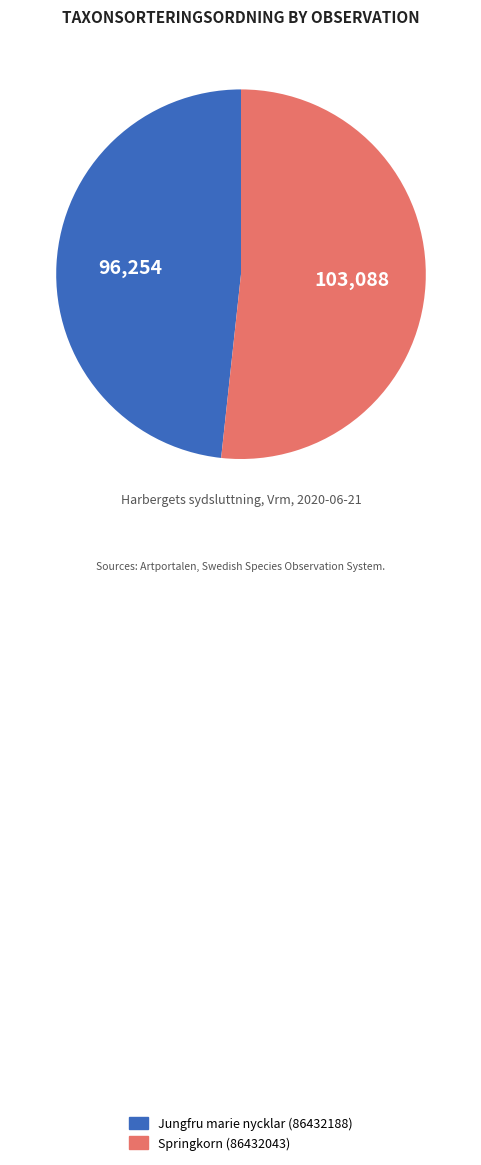

Do Jungfru marie nycklar (86432188) and Springkorn (86432043) together represent more than half of the pie?

Yes